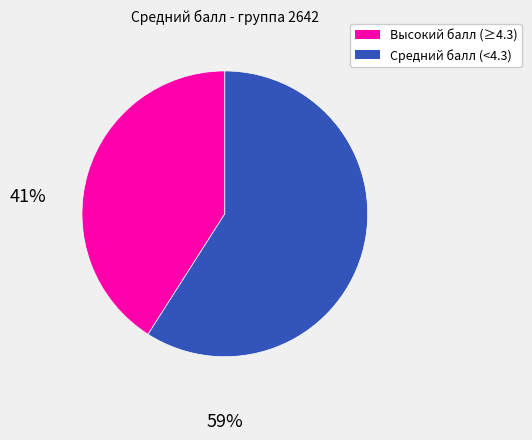

How many slices are in this pie chart?

2